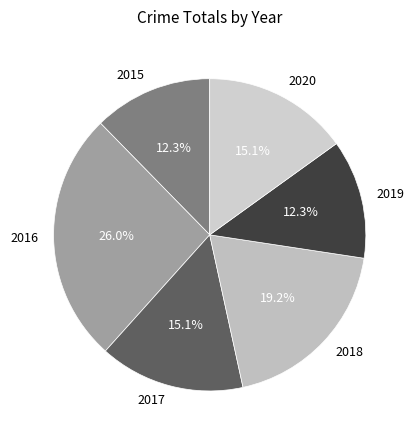

To the nearest percent, what portion does 2017 represent?

15%